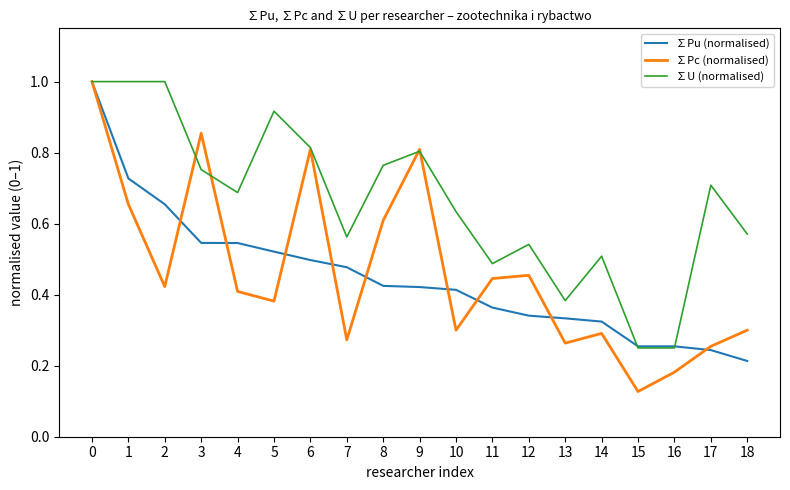

Which series has the widest spread of values?

∑Pc (normalised)